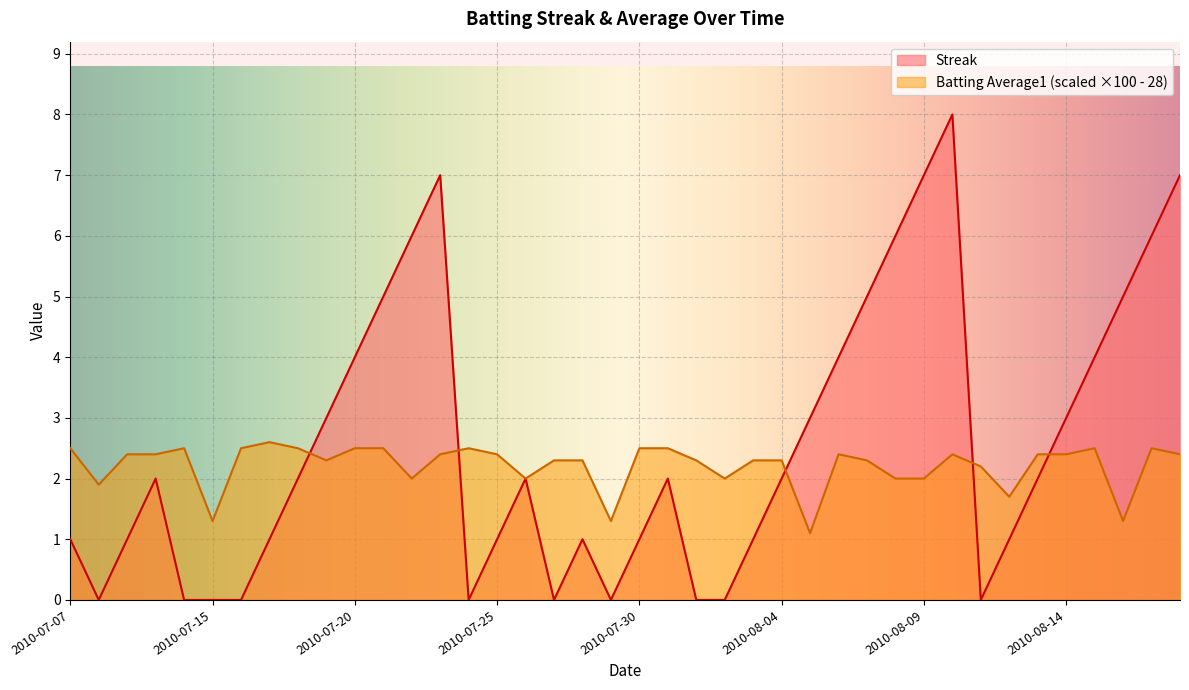

List the series in order of their overall mean, highest first.

Streak, Batting Average1 (scaled ×100 - 28)